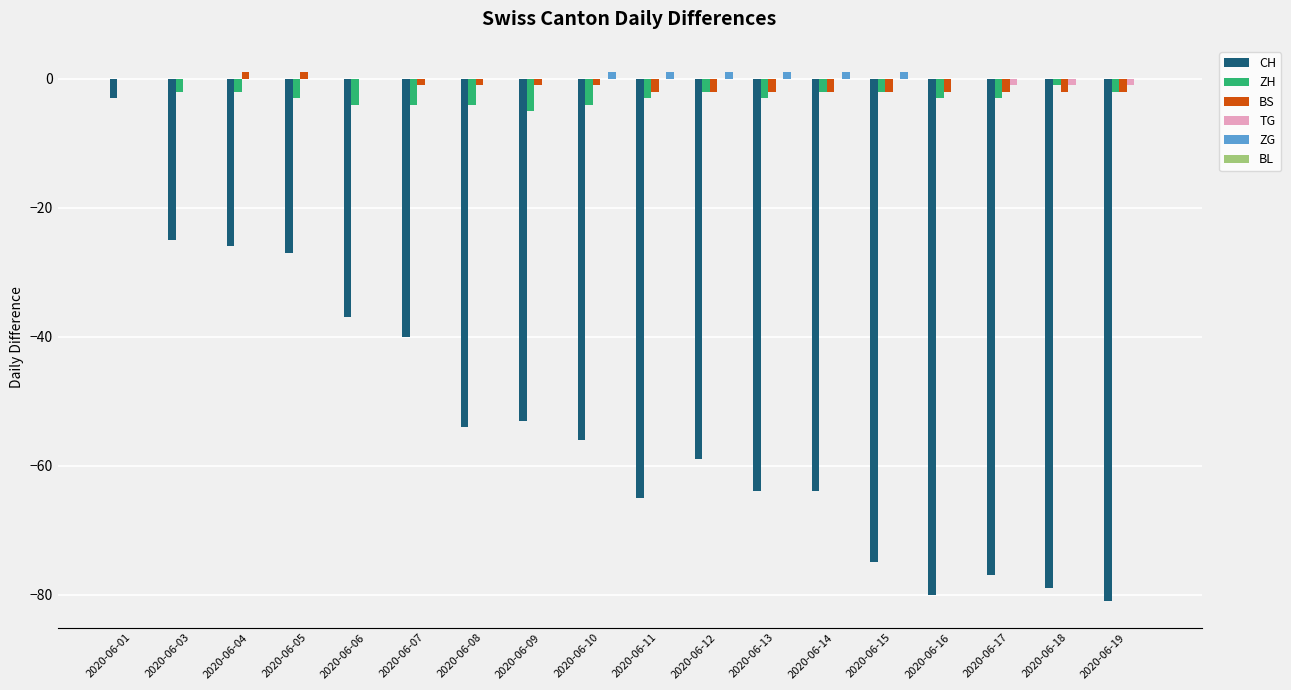

Which series changed the most between 2020-06-13 and 2020-06-17?

CH